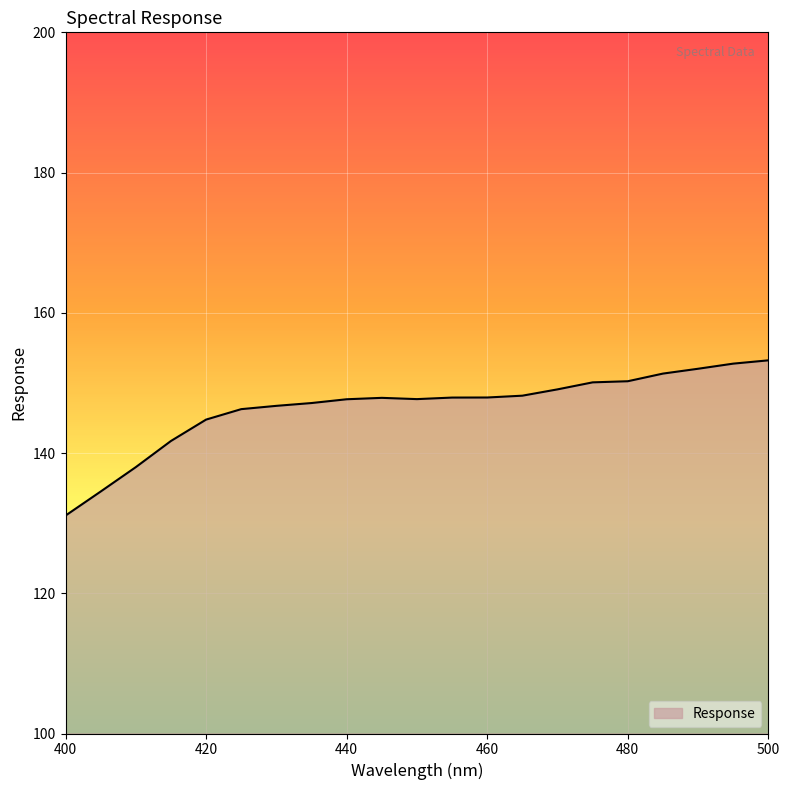

What is the difference between the maximum and minimum values?

22.1